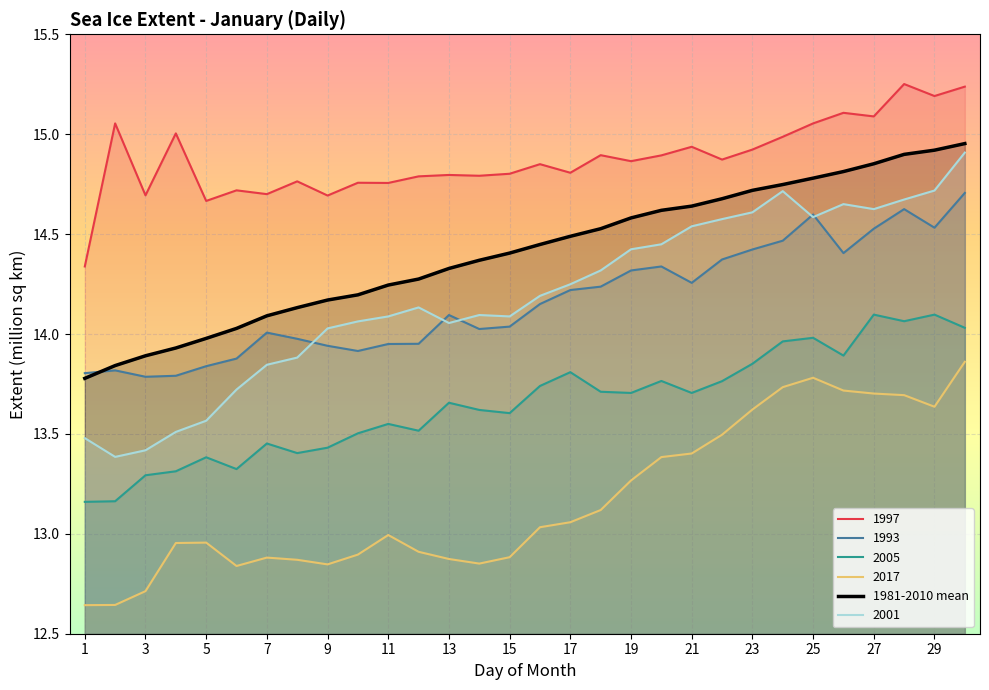

True or false: 2017 and 1981-2010 mean intersect in this chart.

False